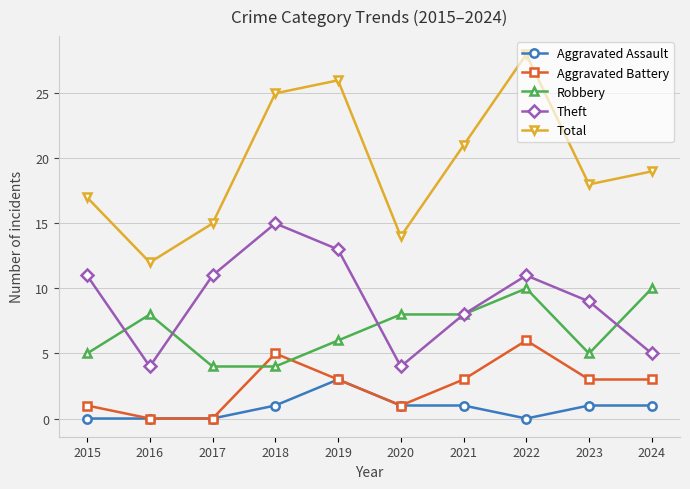

Rank the series by their maximum value, from lowest to highest.

Aggravated Assault, Aggravated Battery, Robbery, Theft, Total